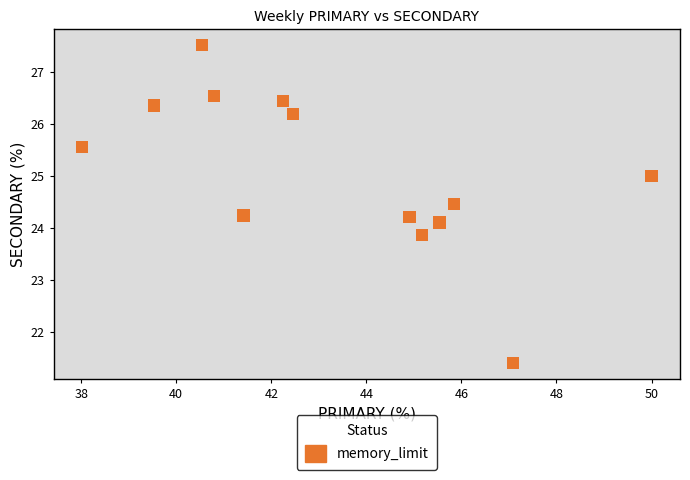

What is the range of X values (max minus min)?

12.0